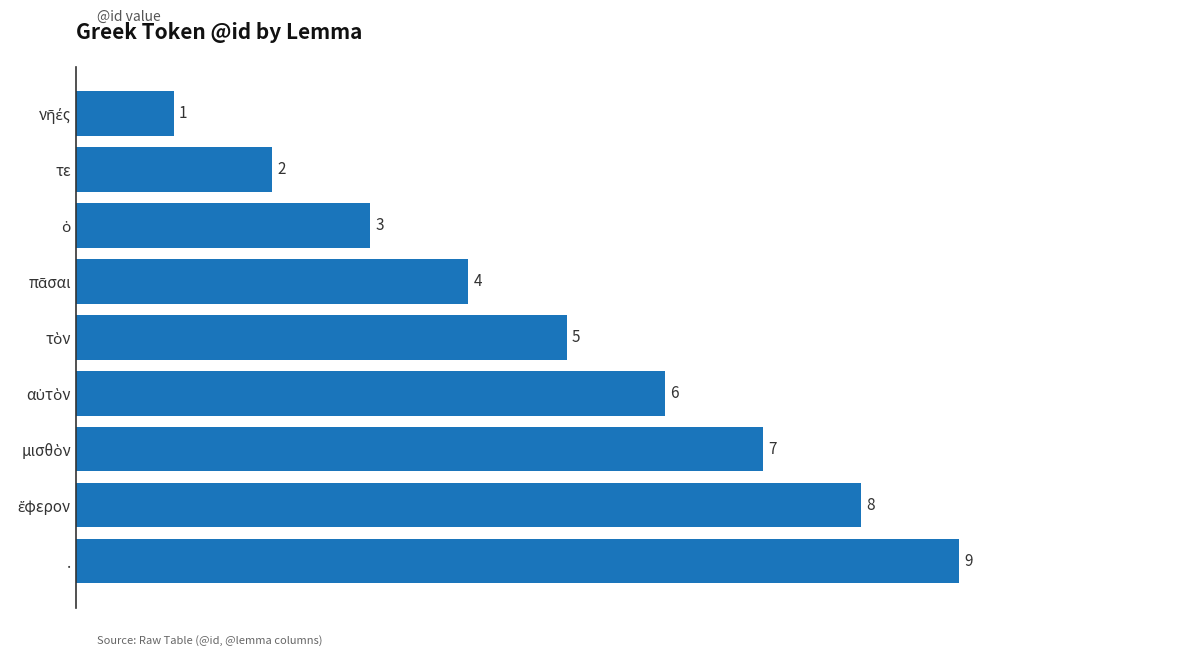

What is the sum of all values?

45